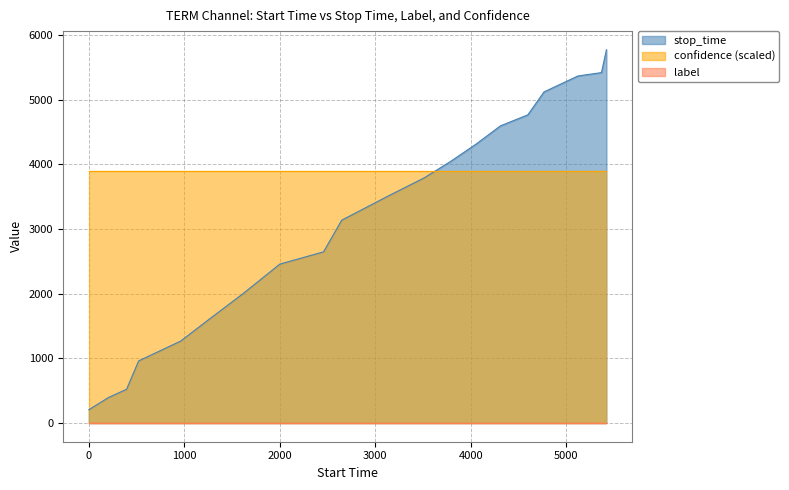

True or false: label and stop_time intersect in this chart.

False